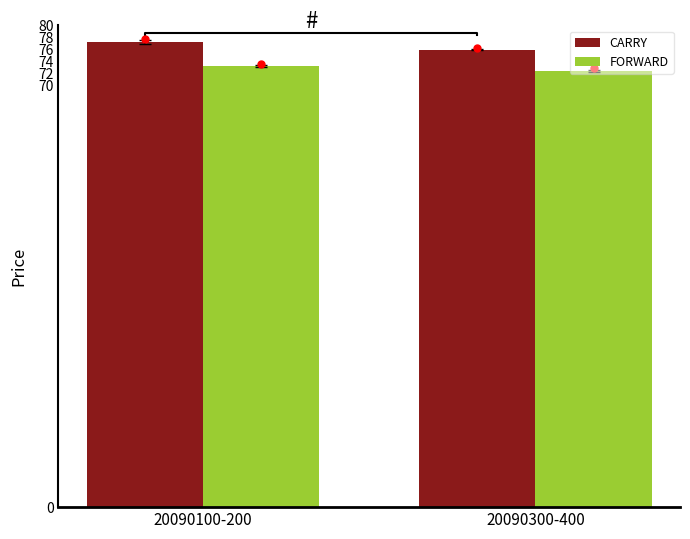

True or false: FORWARD has a value of 30.0 at 20090100-200.

False